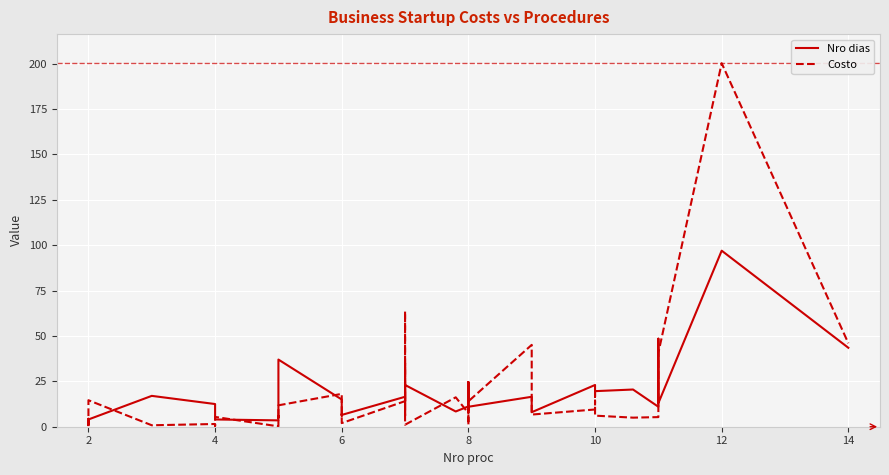

At how many categories does at least one series exceed 30?

8